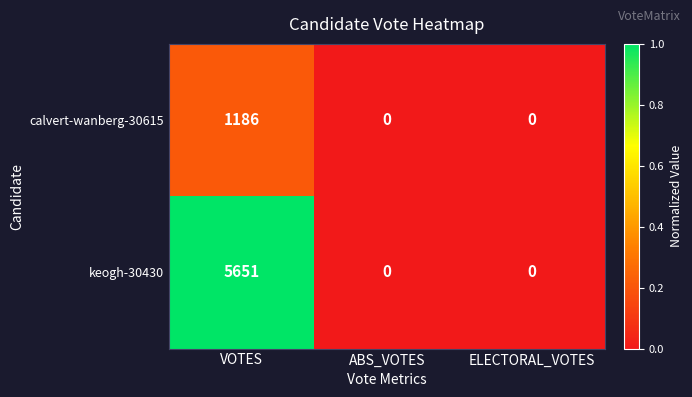

Rank the series by their maximum value, from lowest to highest.

calvert-wanberg-30615, keogh-30430